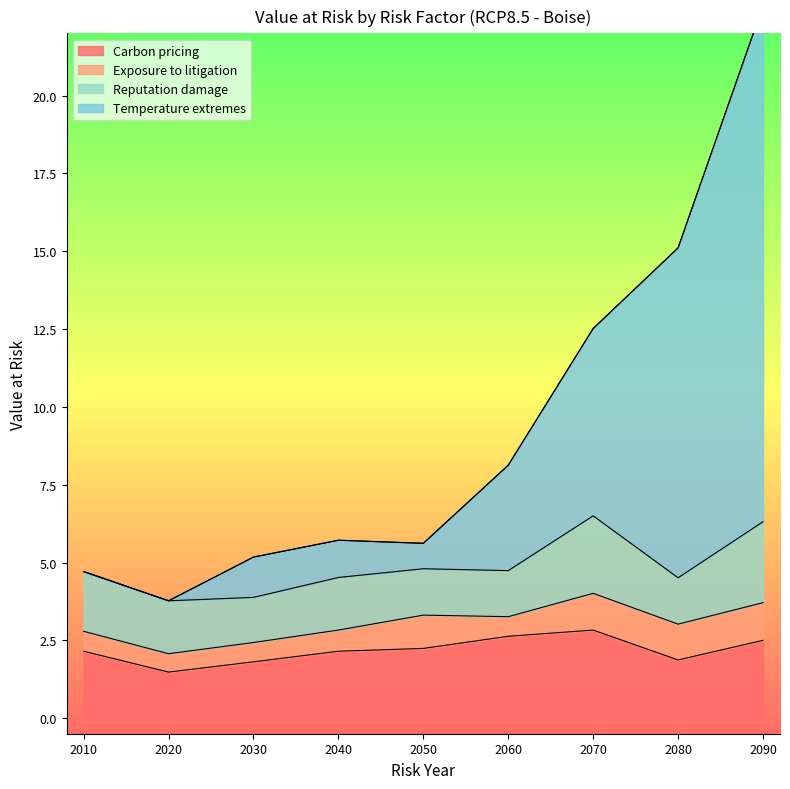

What is the minimum value shown in the chart?

1.5